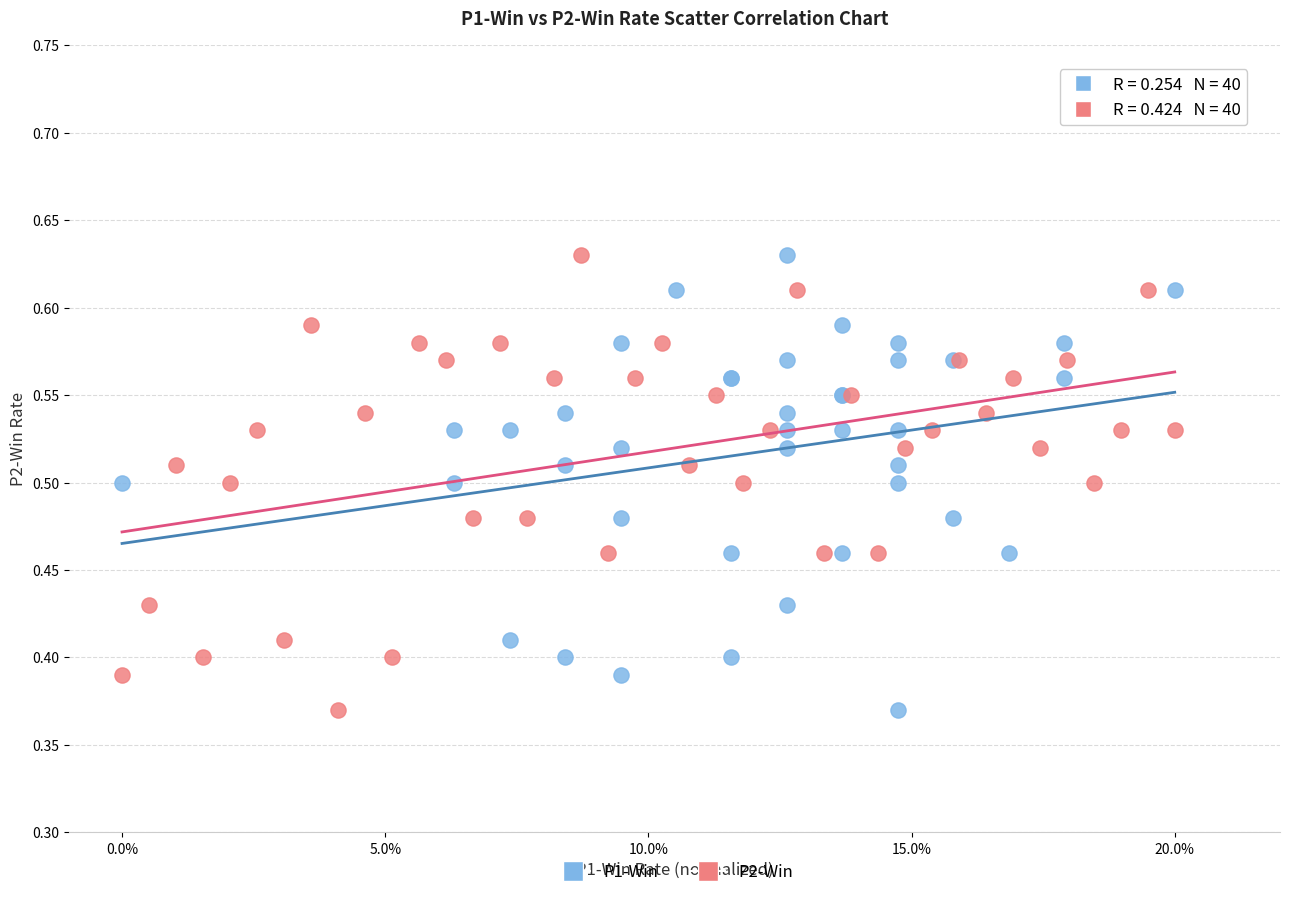

What are all the series names shown in the legend?

P1-Win, P2-Win